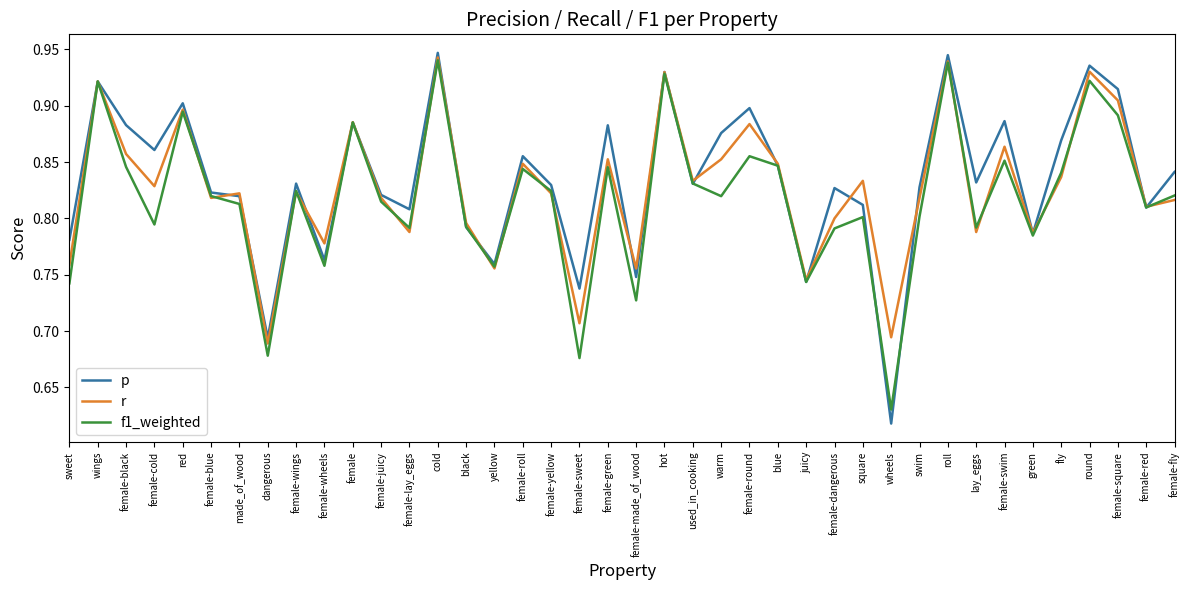

Is the value of f1_weighted at red greater than the value of r at female-lay_eggs?

Yes